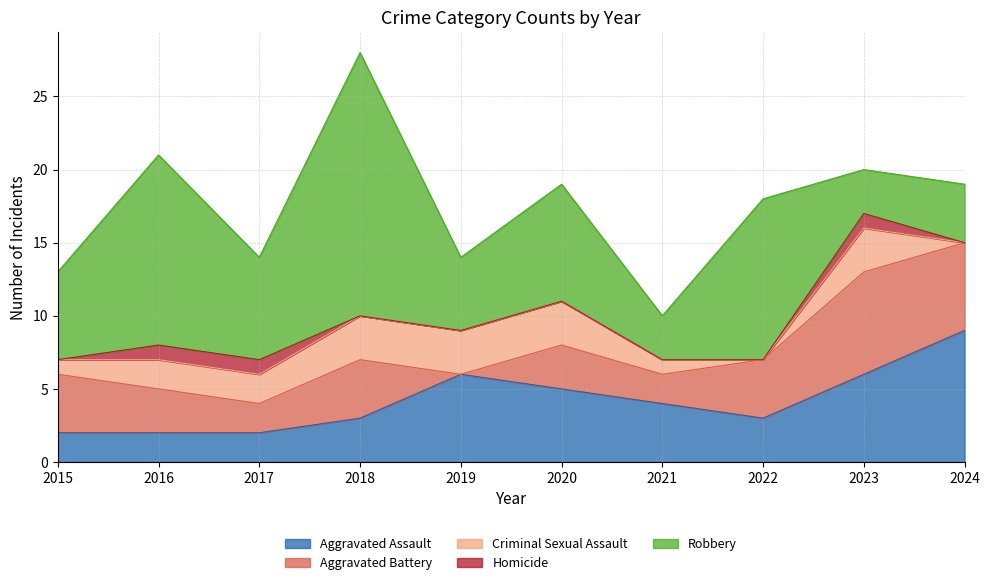

At which label does Aggravated Assault reach its minimum?

2015